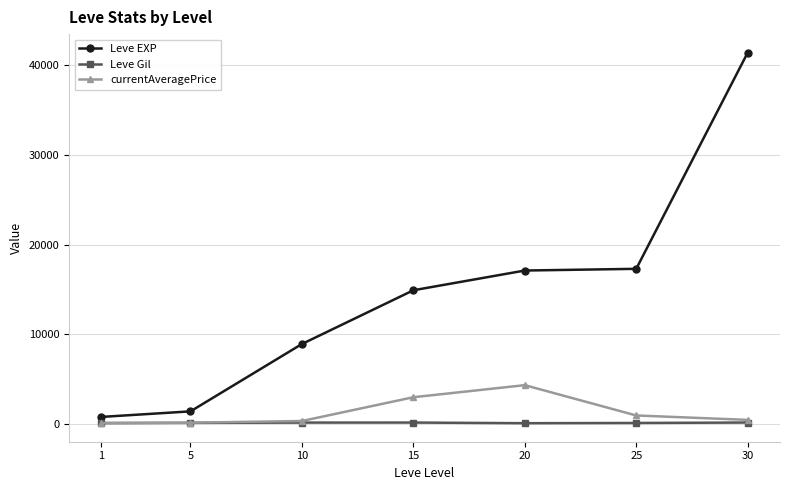

Which series changed the most between 10 and 20?

Leve EXP